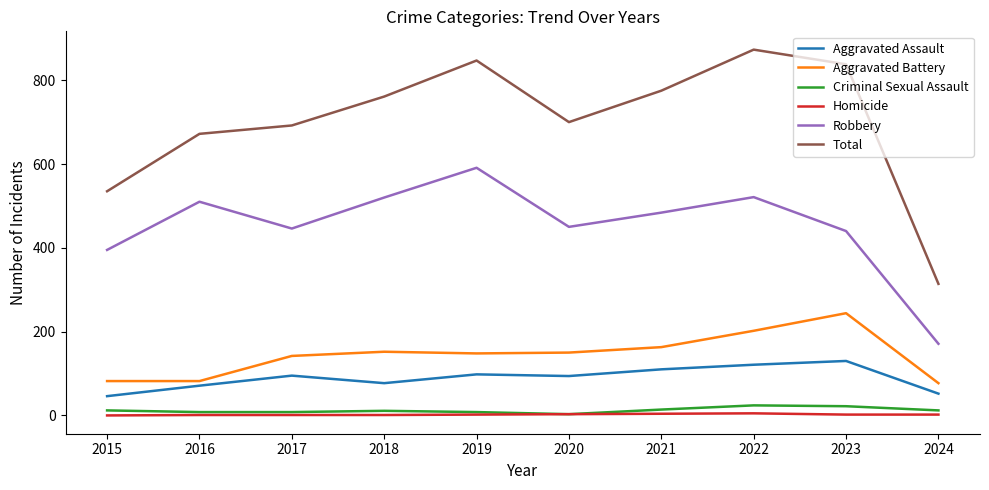

True or false: Homicide and Total cross at least once.

False